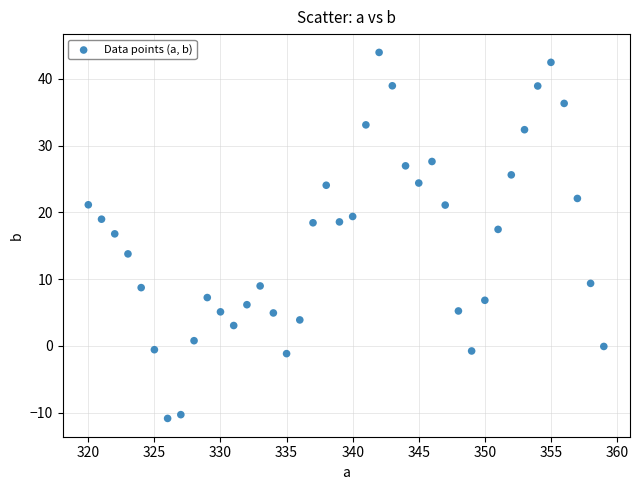

What Y value in the scatter plot is closest to 16?

16.8